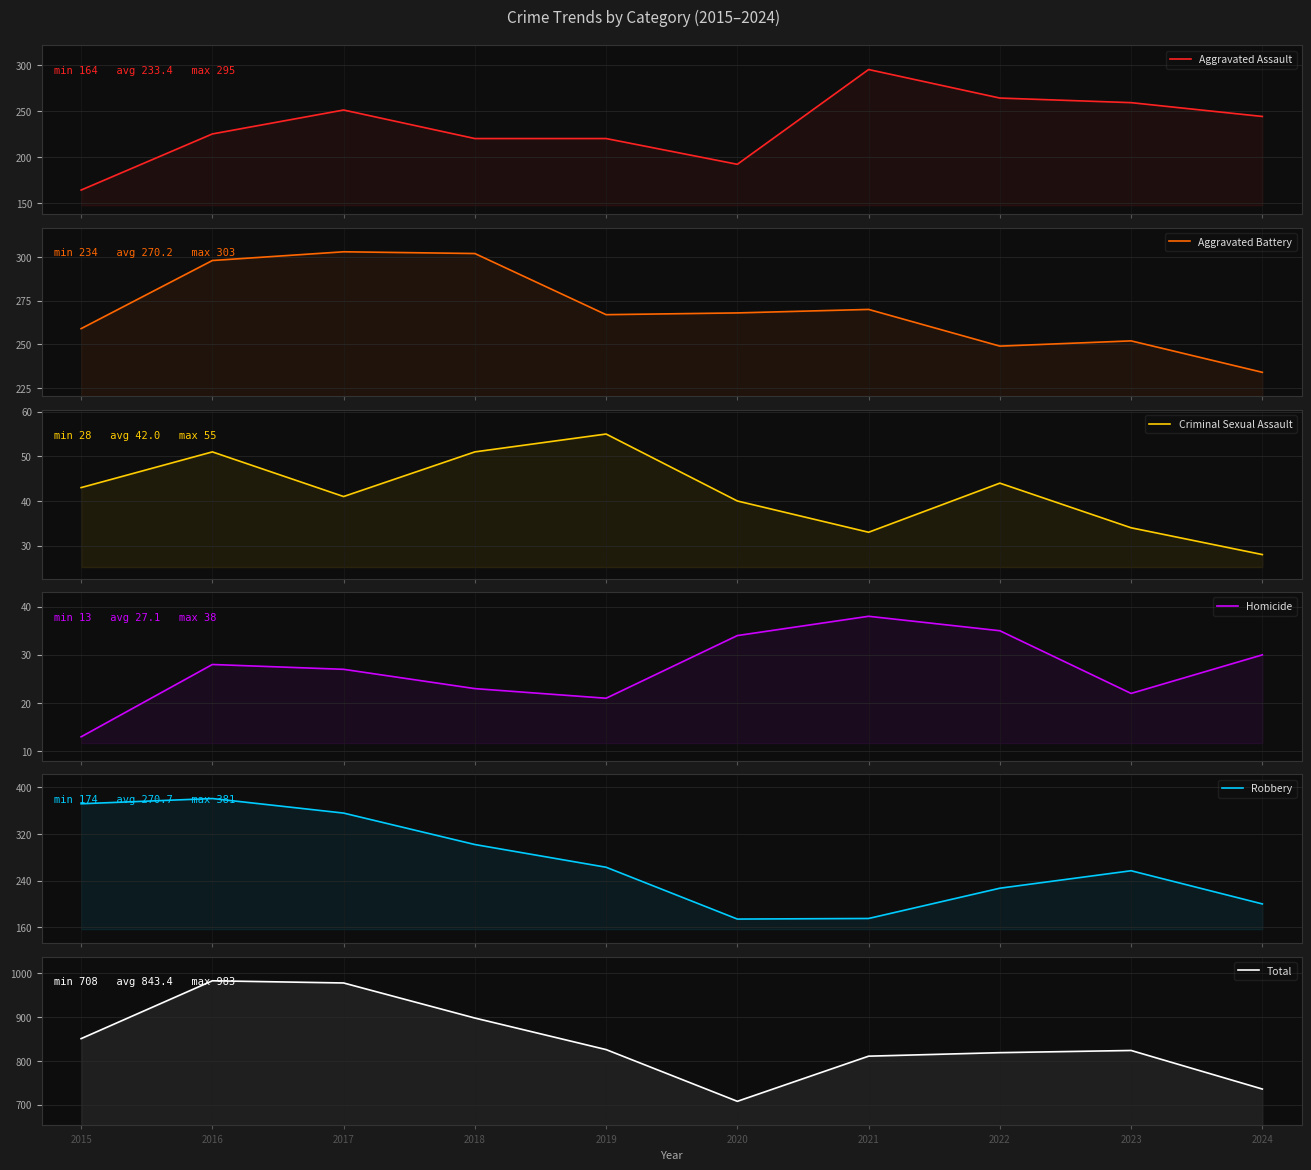

How many interior local valleys does the Homicide series have?

2